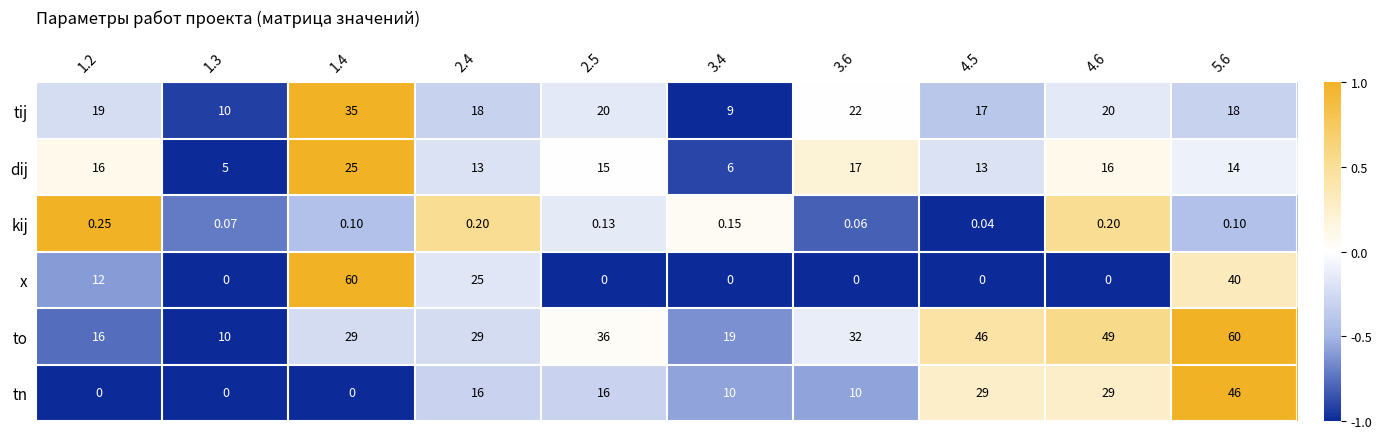

How many values in tn are above zero?

7